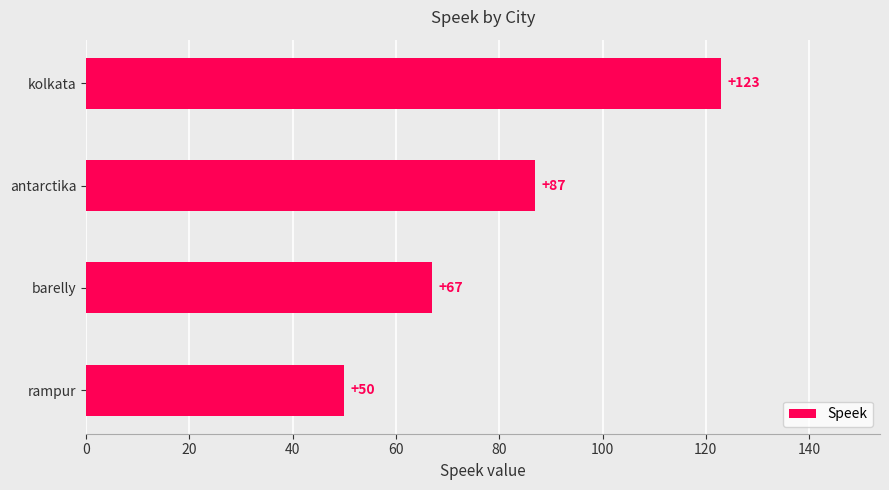

Reading bottom to top, list all the values displayed in this chart.

50	67	87	123